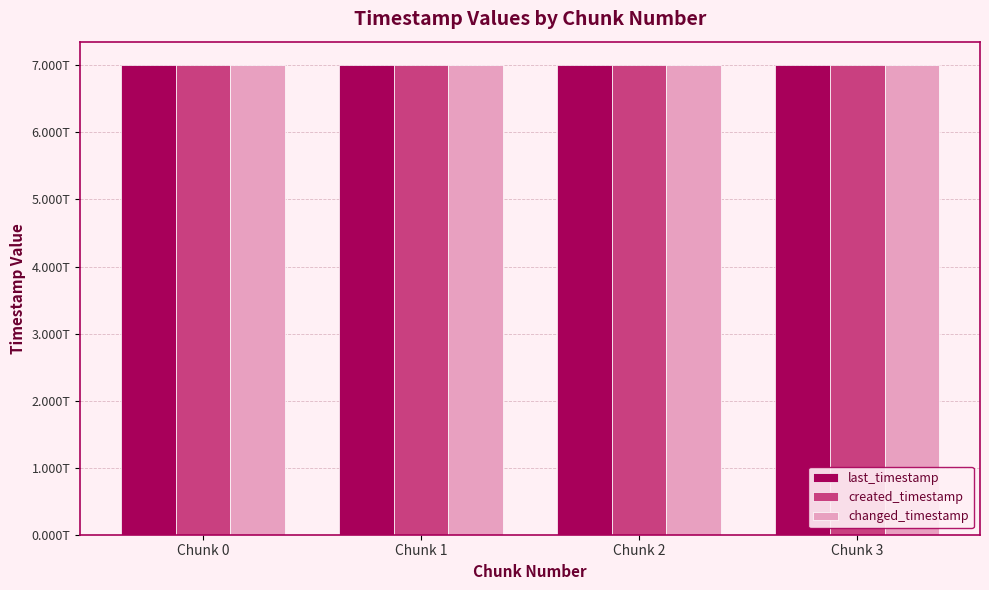

What are all the series names shown in the legend?

last_timestamp, created_timestamp, changed_timestamp